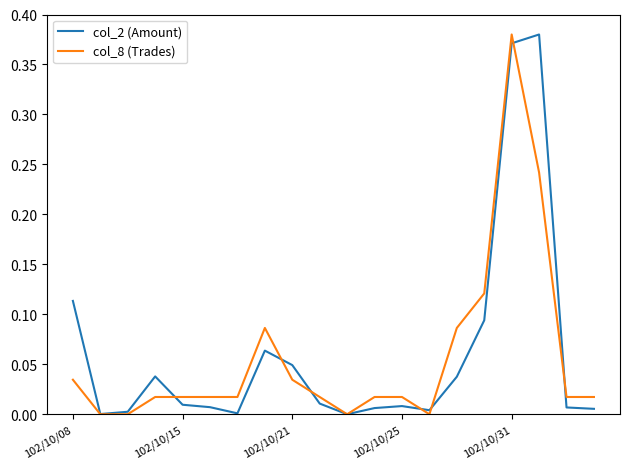

Which series changed the most between 102/10/21 and 102/10/25?

col_2 (Amount)